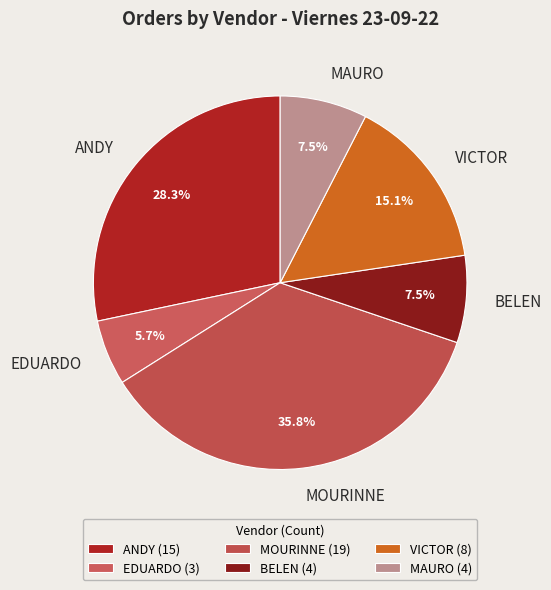

What percentage is NOT represented by BELEN?

92.5%